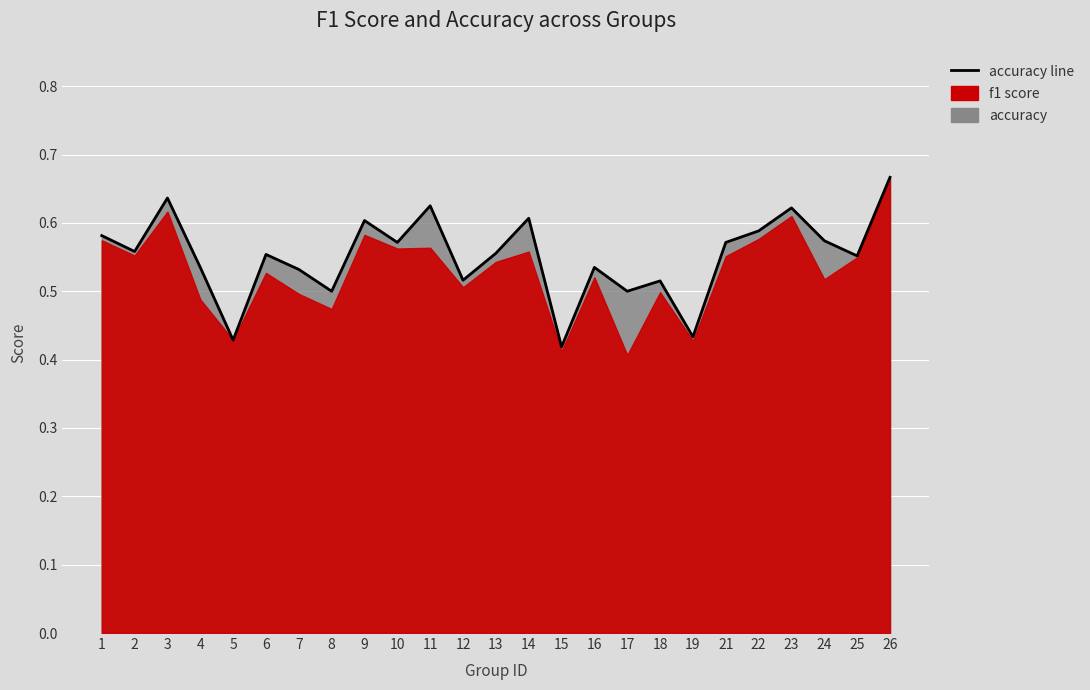

Reading left to right, extract all data points from this chart.

1=0.6	2=0.6	3=0.6	4=0.5	5=0.4	6=0.6	7=0.5	8=0.5	9=0.6	10=0.6	11=0.6	12=0.5	13=0.6	14=0.6	15=0.4	16=0.5	17=0.5	18=0.5	19=0.4	21=0.6	22=0.6	23=0.6	24=0.6	25=0.6	26=0.7